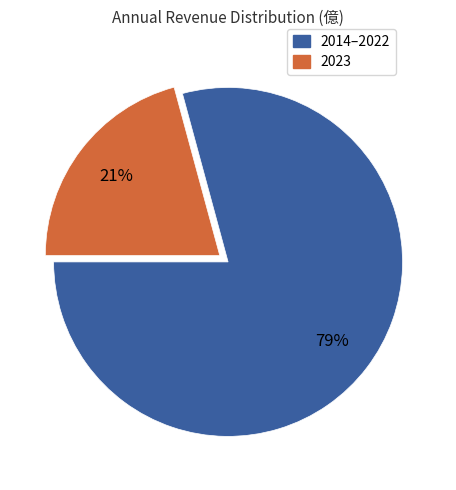

Is there a majority slice in this chart?

Yes